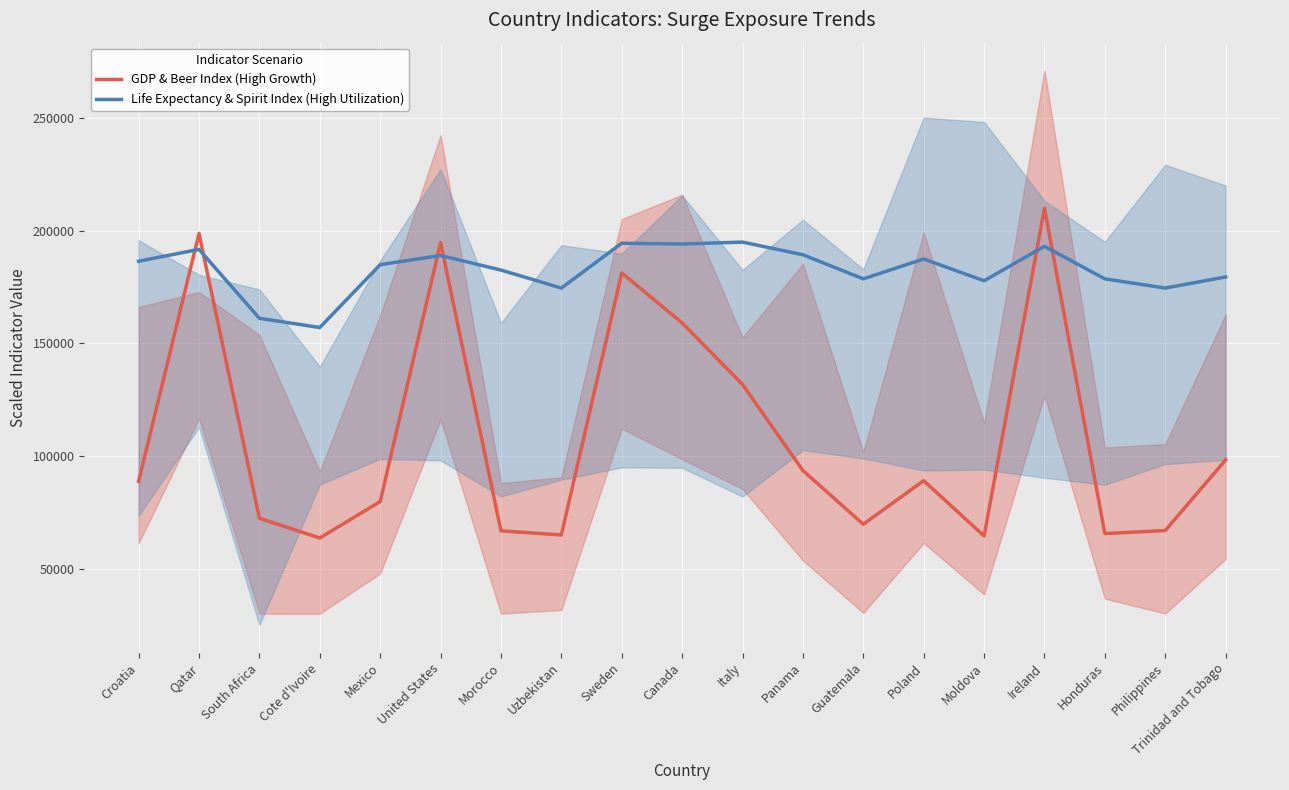

Rank the series at Morocco from lowest to highest value.

GDP & Beer Index (High Growth), Life Expectancy & Spirit Index (High Utilization)